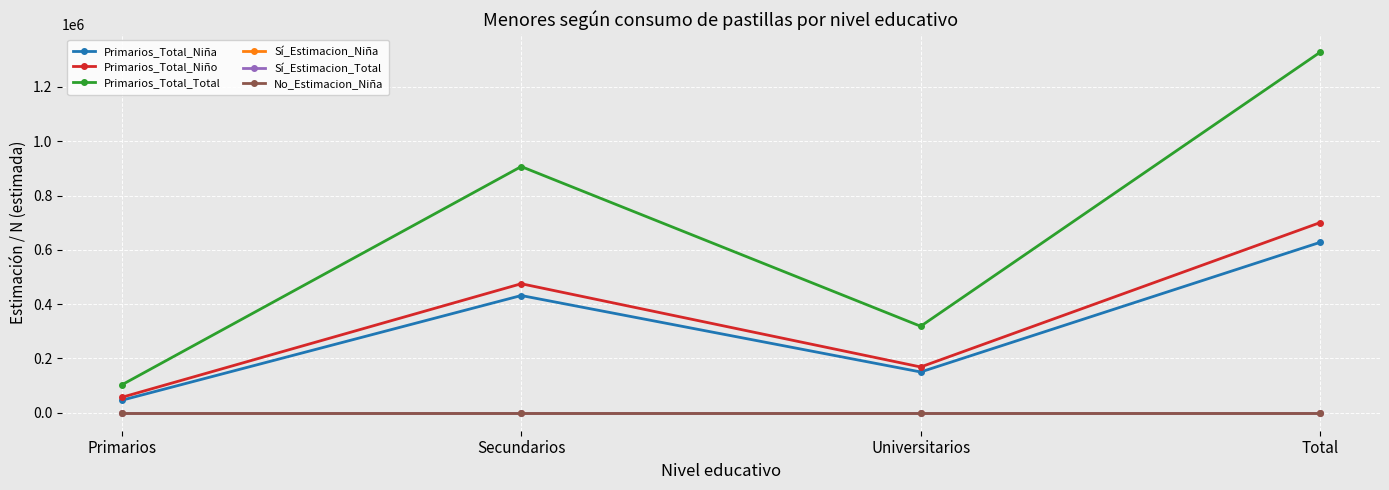

True or false: Primarios_Total_Total and Primarios_Total_Niño cross at least once.

False